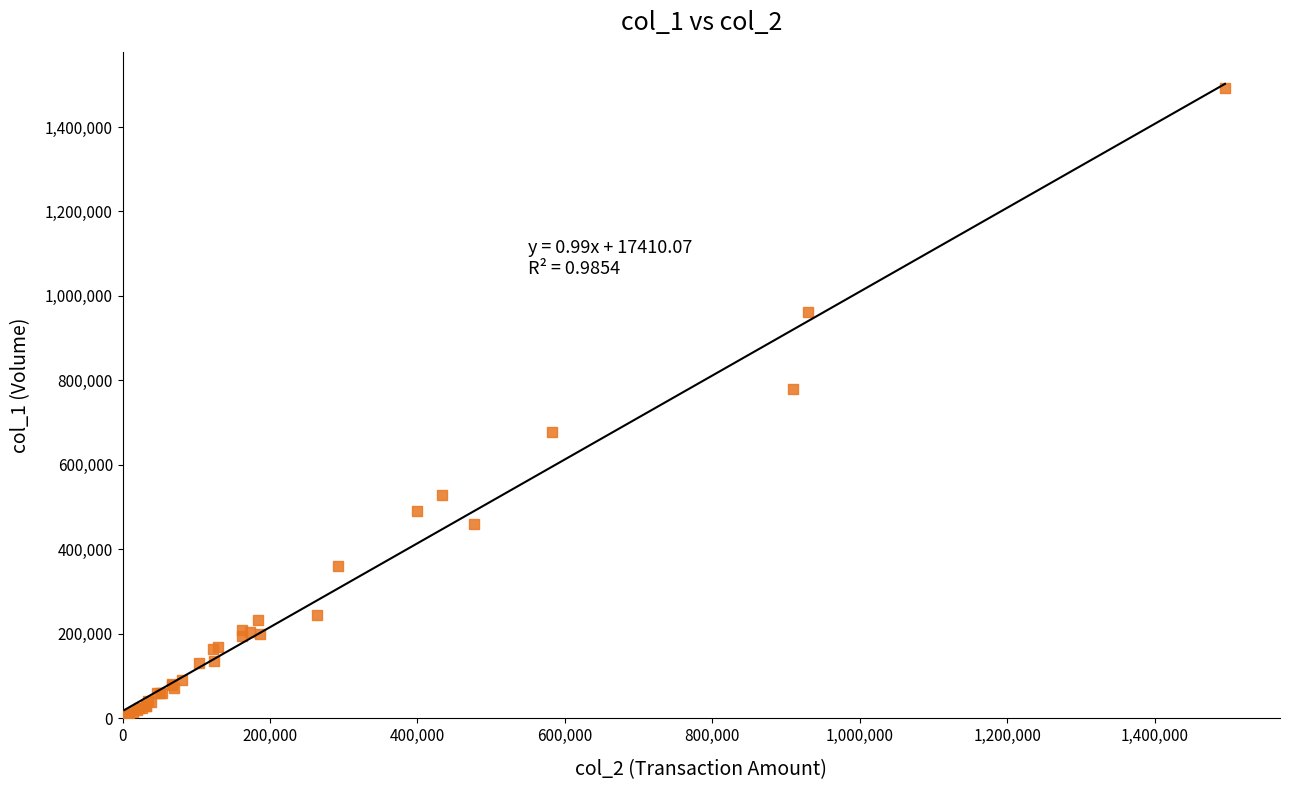

What Y value in the scatter plot is closest to 748000?

779000